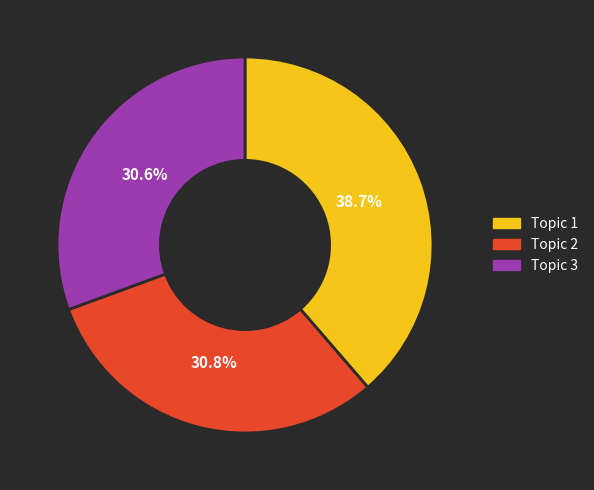

What is the largest slice in the pie chart?

Topic 1